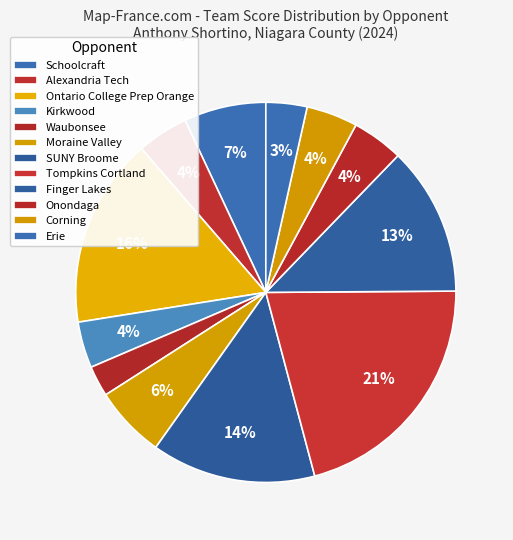

To the nearest percent, what percentage of the pie is Moraine Valley?

6%